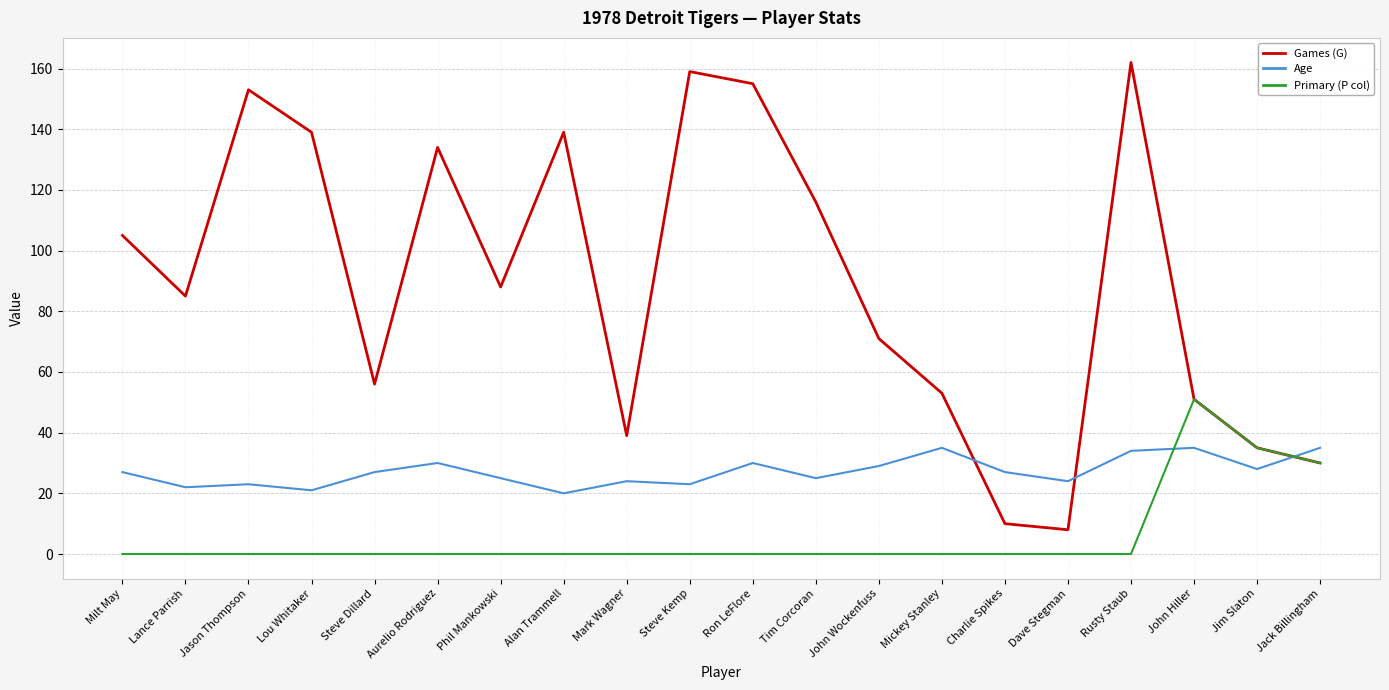

What is the total value across all series at Steve Kemp?

182